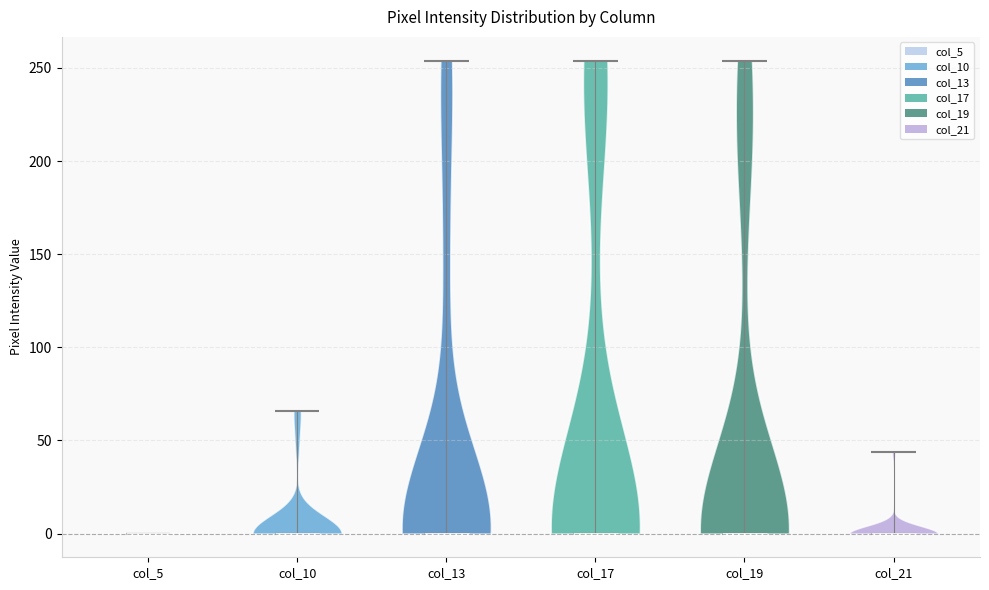

Reading left to right, read every violin against the y-axis: where its median line is, and the lowest and highest points it reaches. The values are not printed on the chart, so give them approximately, as read against the axis.

col_5: median line 0, lowest point 0, highest point 0
col_10: median line 0, lowest point 0, highest point 65
col_13: median line 0, lowest point 0, highest point 255
col_17: median line 0, lowest point 0, highest point 255
col_19: median line 0, lowest point 0, highest point 255
col_21: median line 0, lowest point 0, highest point 45